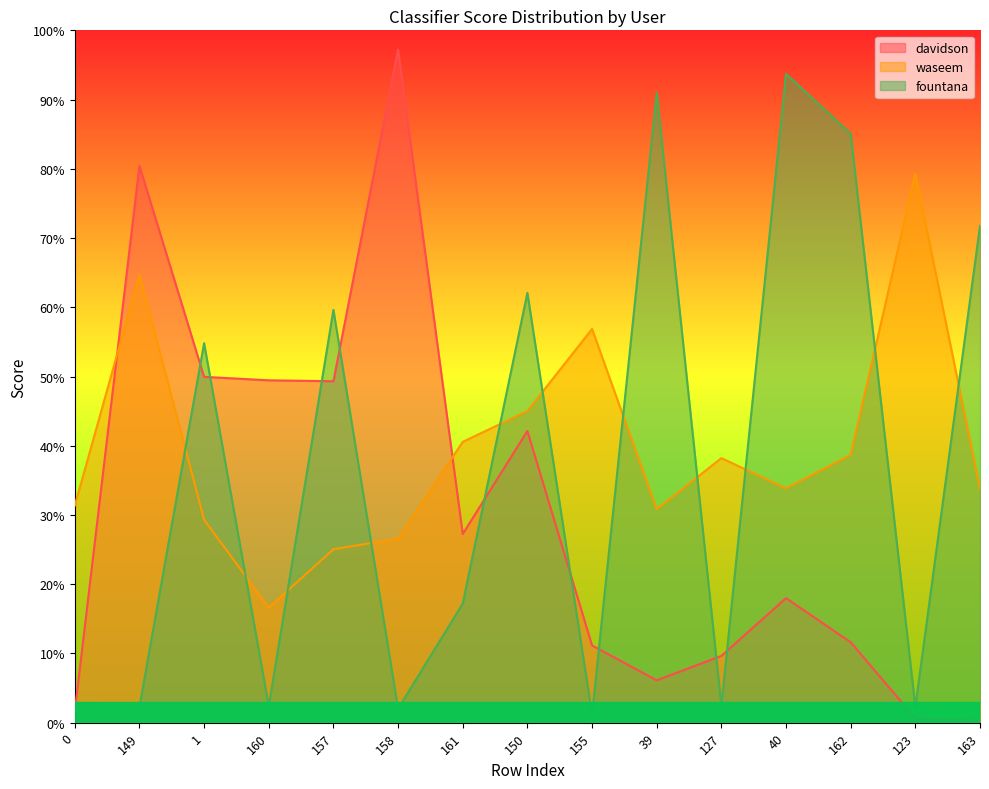

What is the sum of all waseem values?

5.9